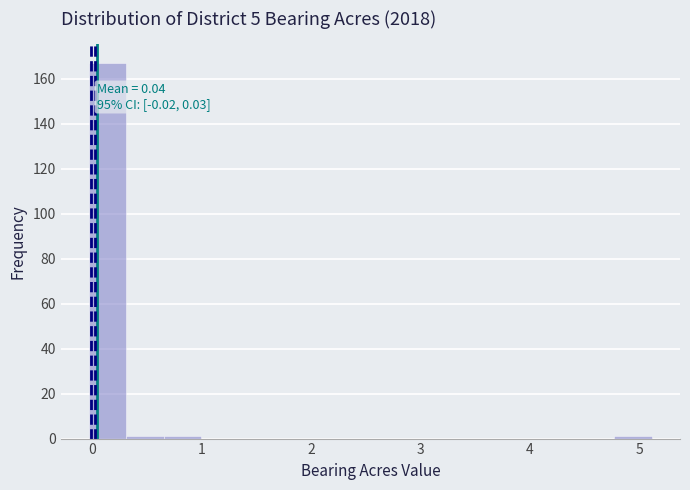

Around what value on the x-axis is the tallest bar? Give the approximate position of its centre, as read against the axis.

0.1